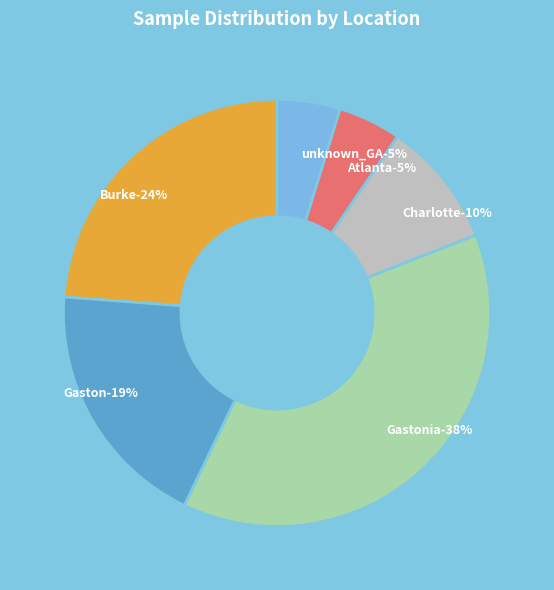

Does any single category account for the majority?

No